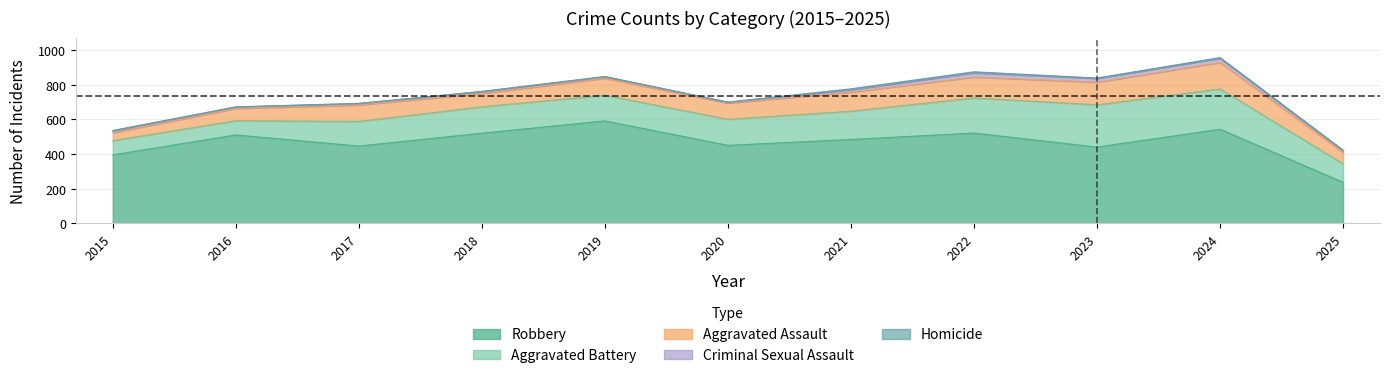

Reading right to left, list all the values displayed in this chart.

Aggravated Assault: 66	153	130	121	110	94	98	77	95	71	46
Aggravated Battery: 107	232	244	202	163	150	148	152	142	82	82
Criminal Sexual Assault: 11	24	22	24	14	3	8	11	8	8	12
Homicide: 1	4	2	6	5	3	2	1	1	1	0
Robbery: 237	543	440	521	484	450	591	520	446	510	395